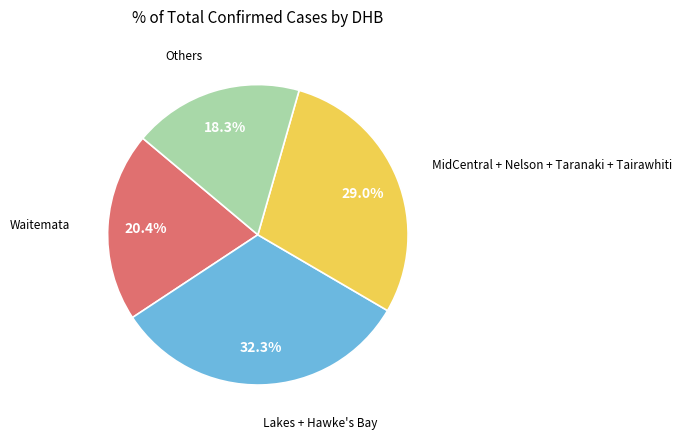

Is there any slice that represents more than half of the pie?

No